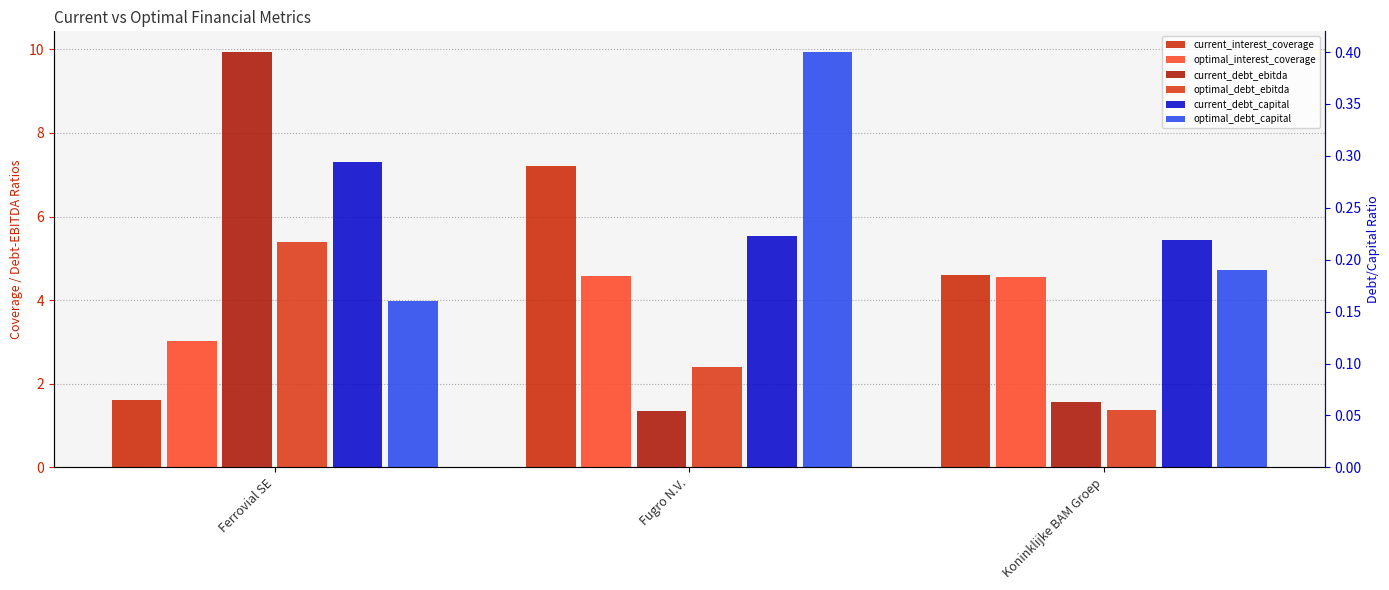

At how many categories does at least one series exceed 2?

3